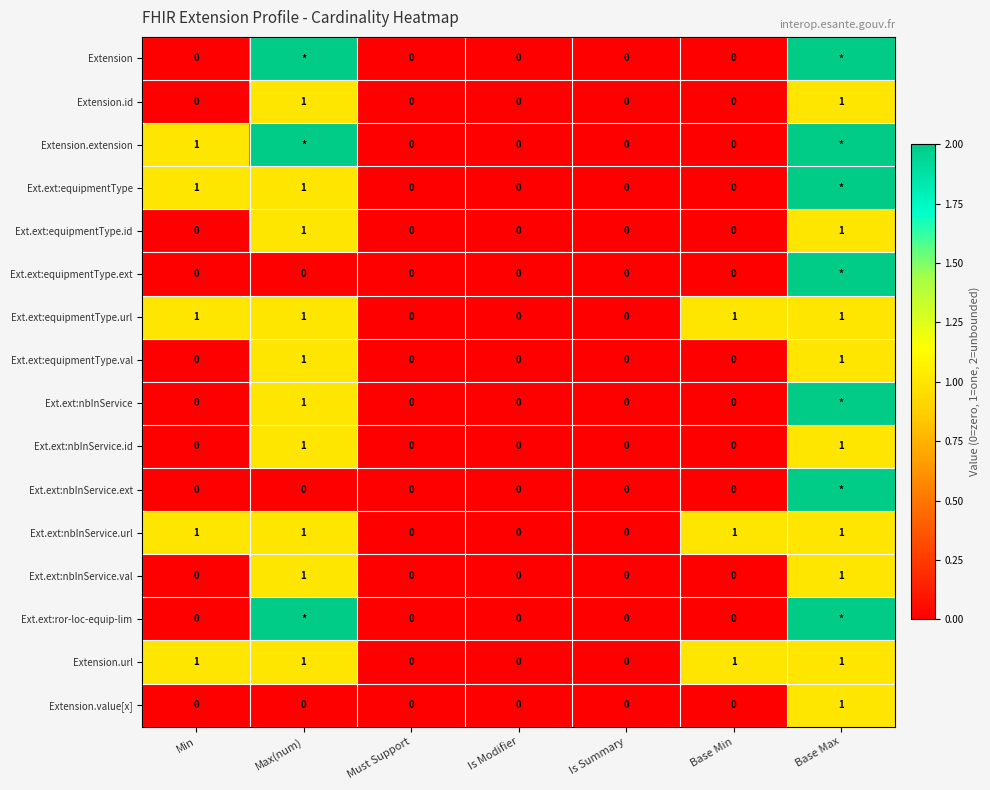

The Extension.id series shows 1 at Base Min. True or false?

False